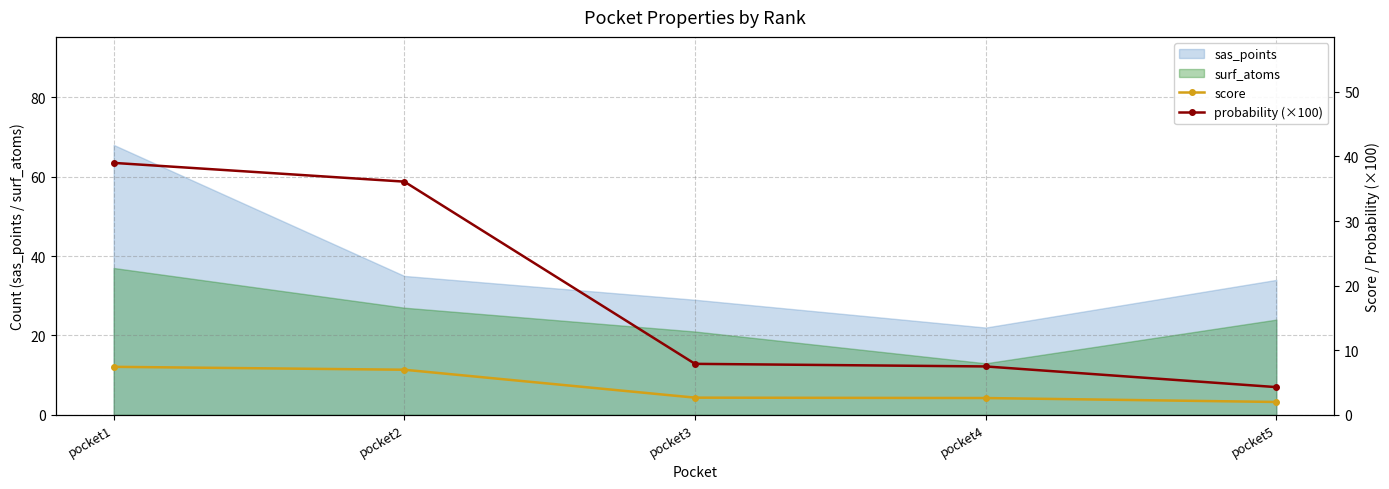

What is the value of the score point at the 4th from the left?

2.6